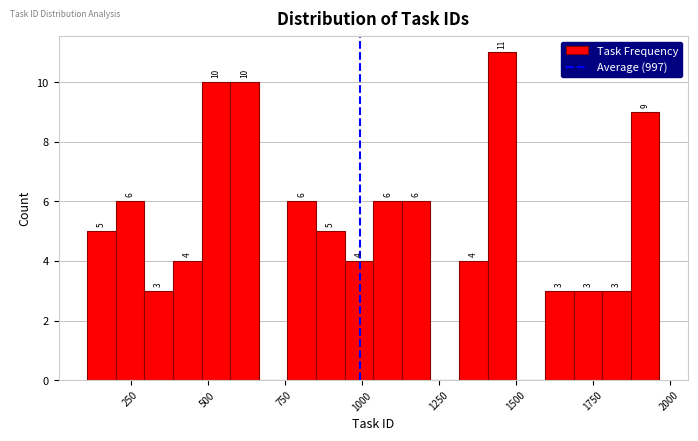

Read against the x-axis, roughly where is the centre of the tallest bar?

1450